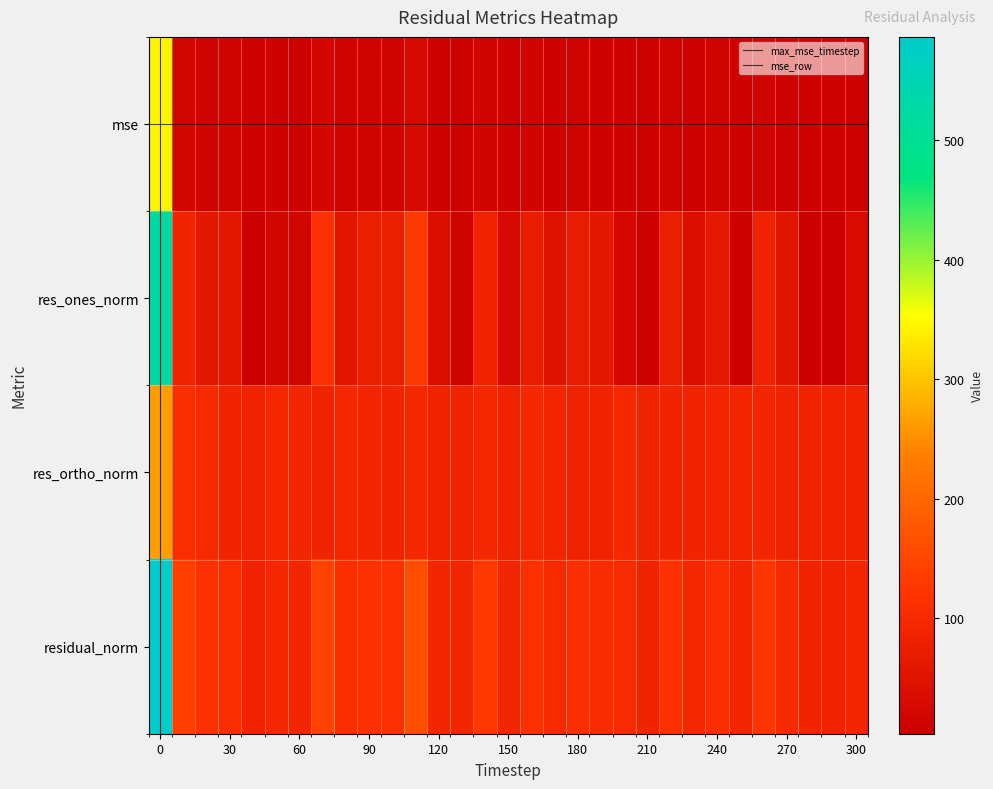

What is the maximum value for res_ones_norm?

523.2